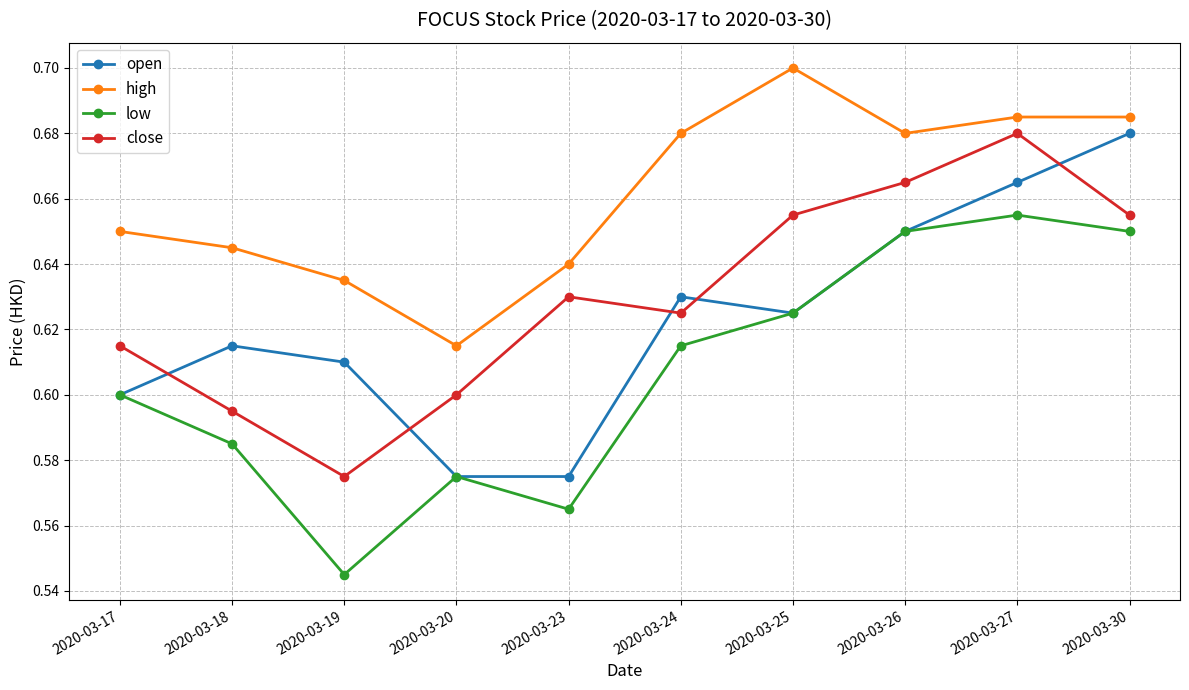

At which category is the sum across all series the highest?

2020-03-27